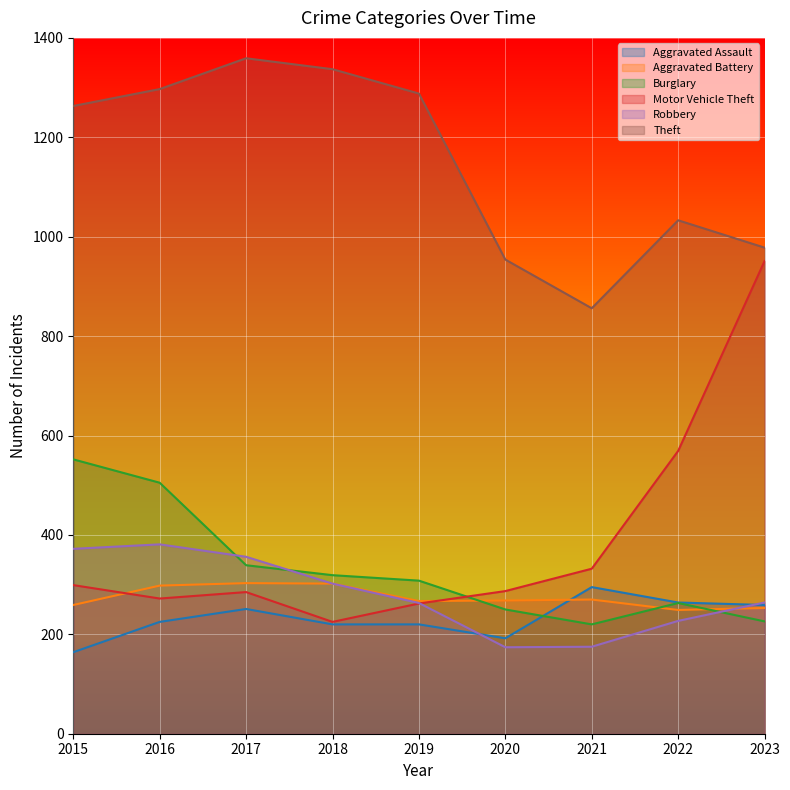

Rank the categories by Theft value from highest to lowest.

2017, 2018, 2016, 2019, 2015, 2022, 2023, 2020, 2021